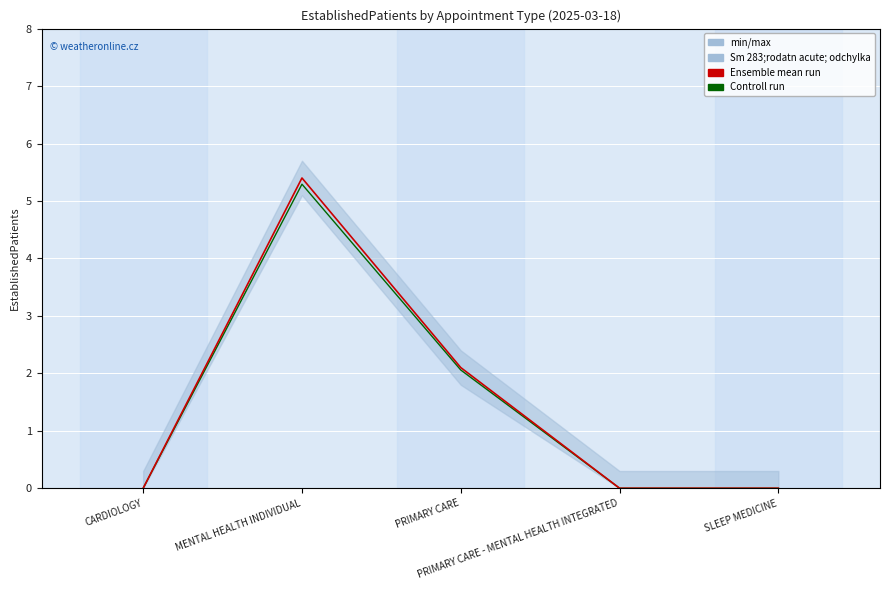

At which category does the chart reach its peak across all series?

MENTAL HEALTH INDIVIDUAL